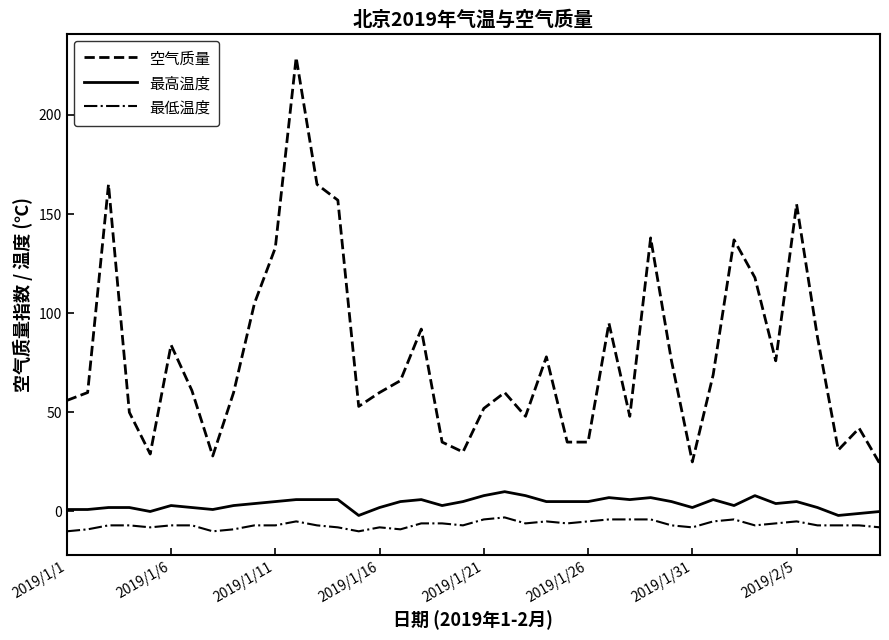

What is the average value of the 空气质量 series?

79